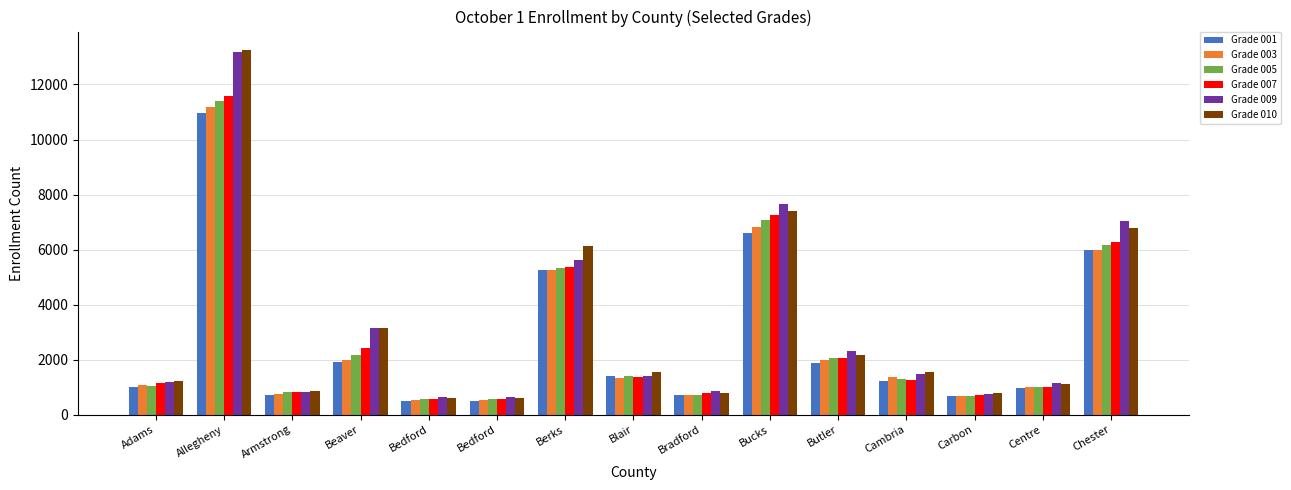

What is the sum of the Grade 010 values at Bedford and Bucks?

7992